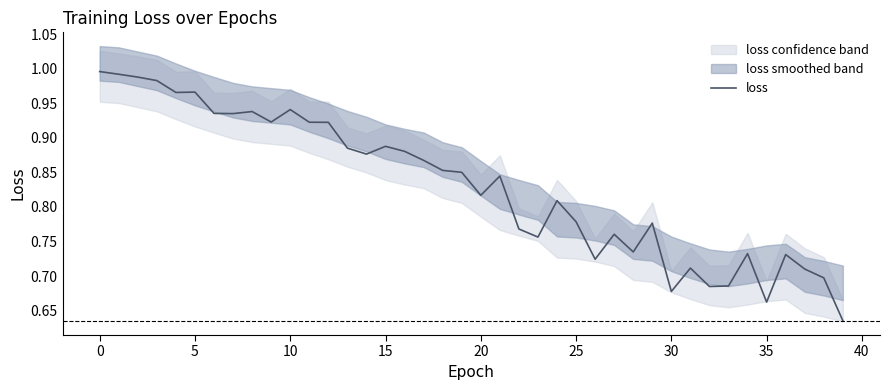

Is it true that the value at 23 is 0.8?

True